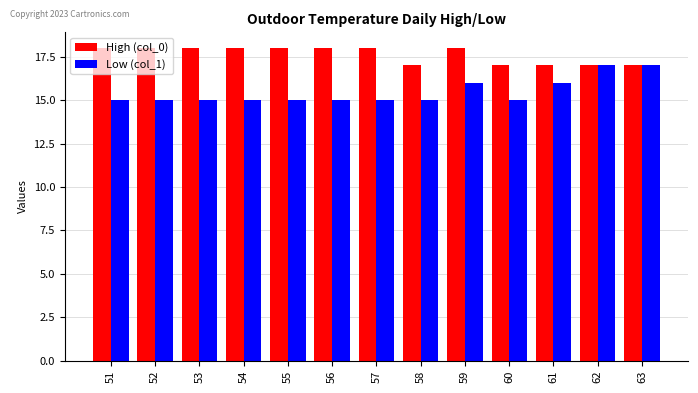

What is the average value of the High (col_0) series?

18